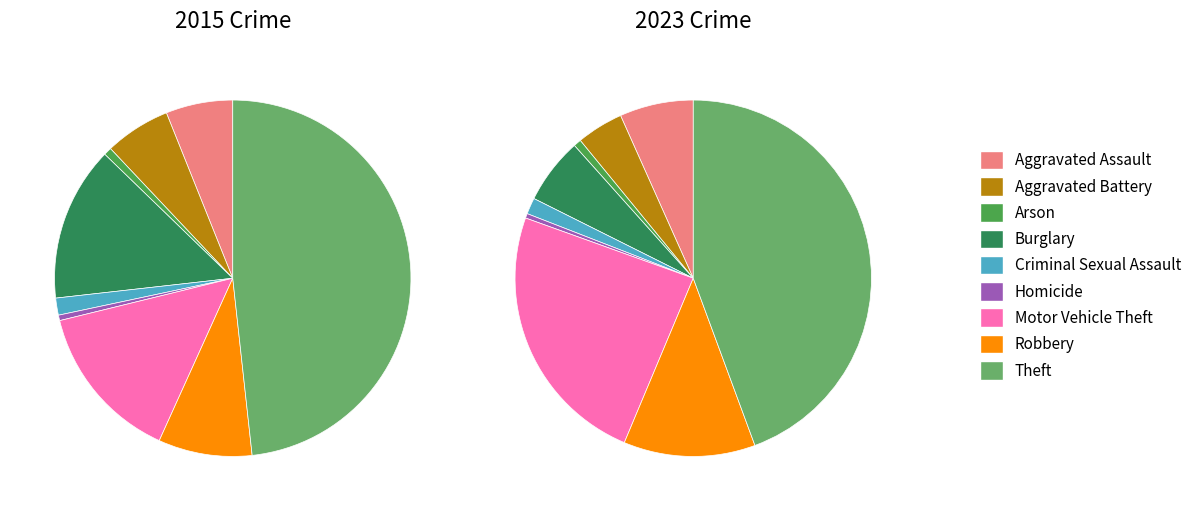

What is the largest slice in the pie chart?

Theft